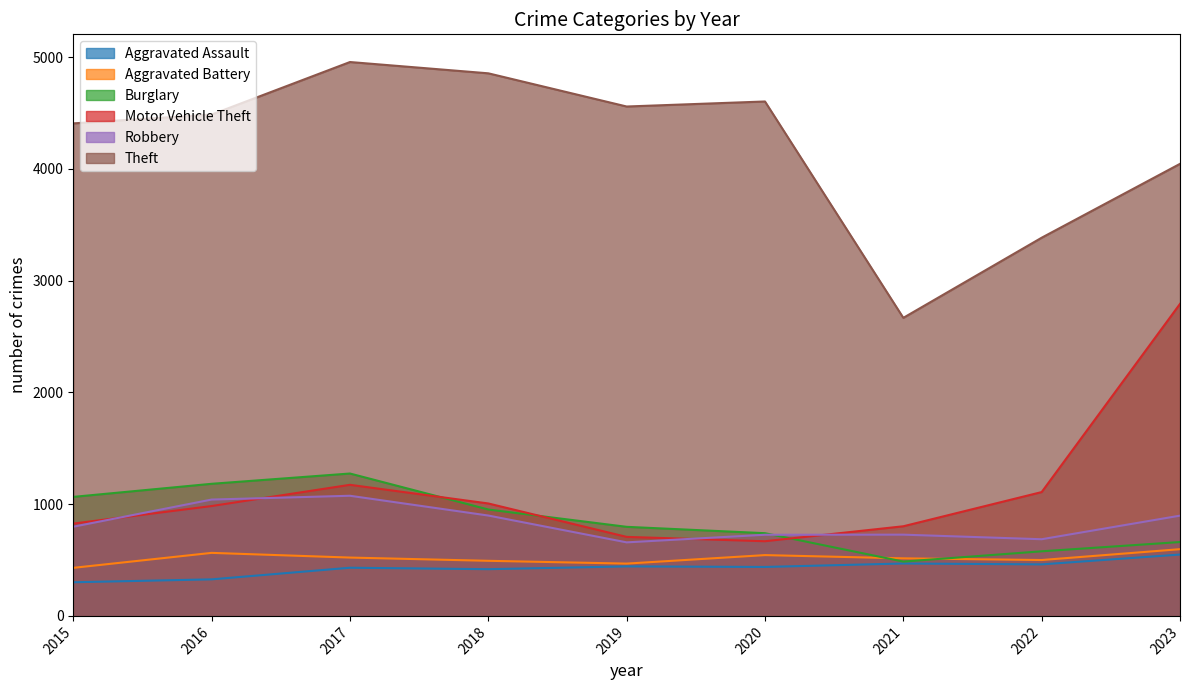

What are all the series names shown in the legend?

Aggravated Assault, Aggravated Battery, Burglary, Motor Vehicle Theft, Robbery, Theft